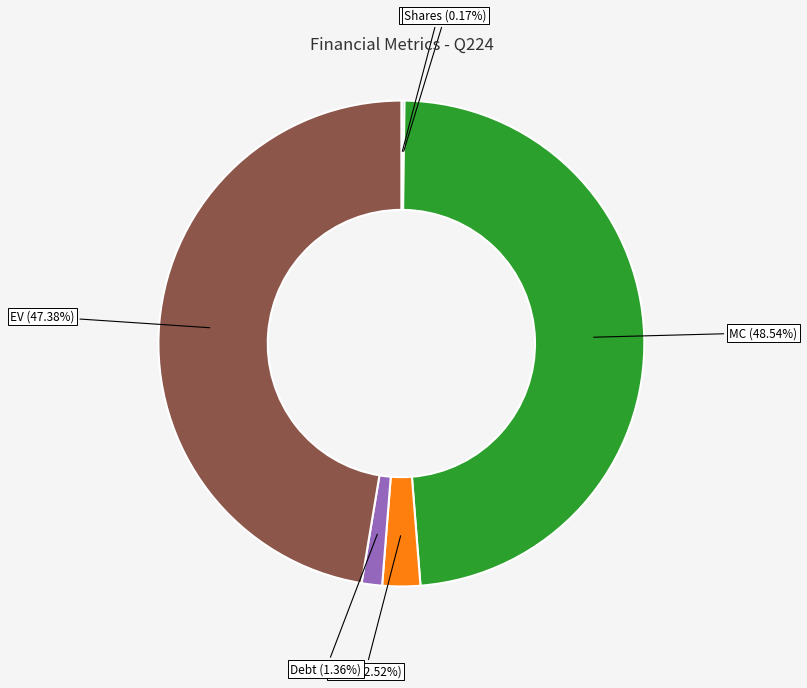

To the nearest percent, what is the average slice percentage?

17%